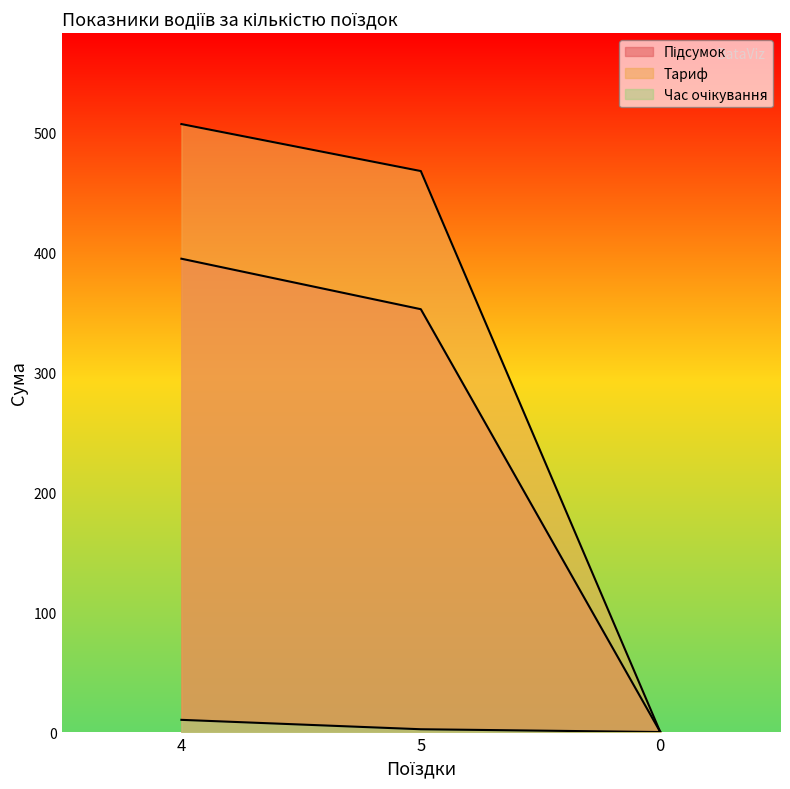

At which category is the sum across all series the highest?

4